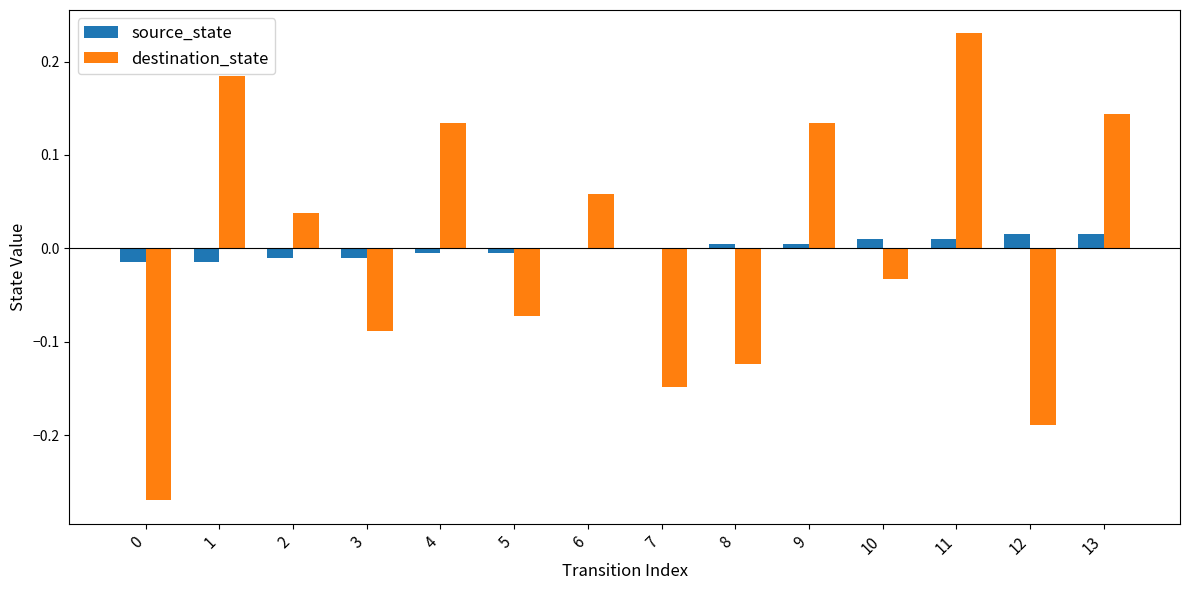

Is the value of source_state at 2 greater than the value of destination_state at 13?

No